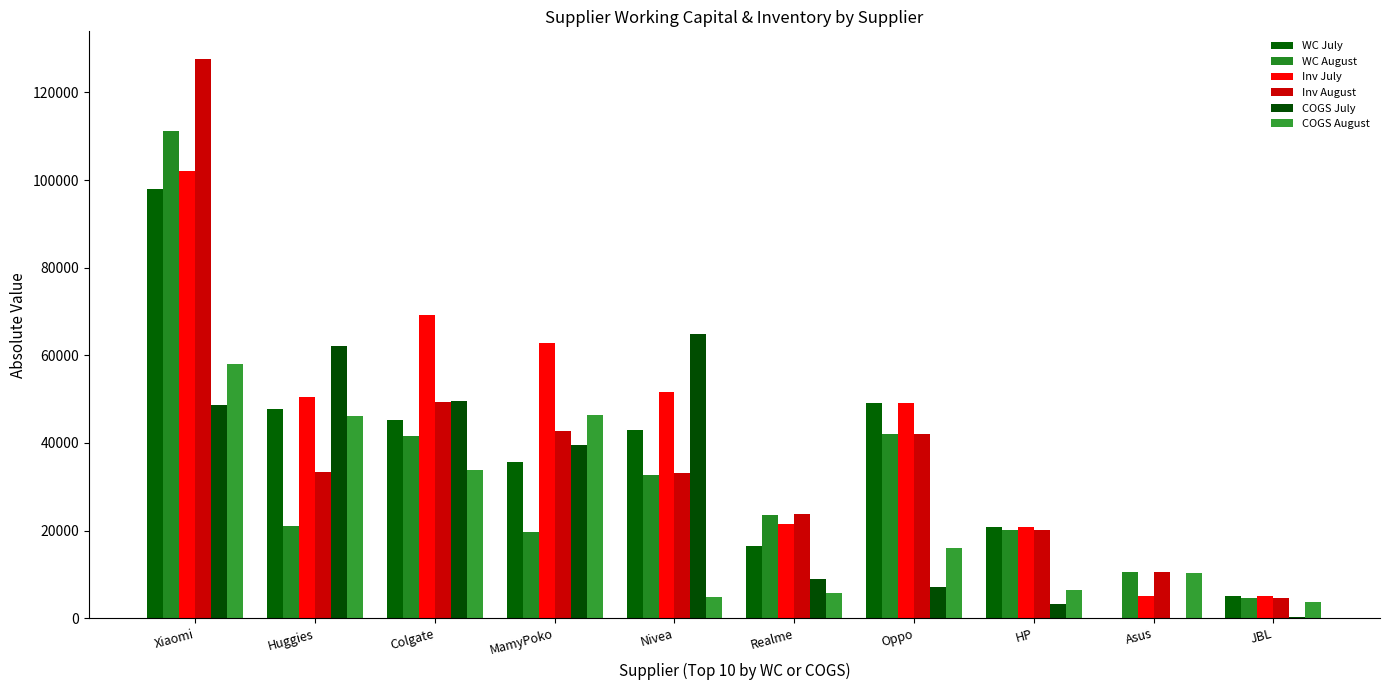

What is the maximum value shown in the chart?

127557.8